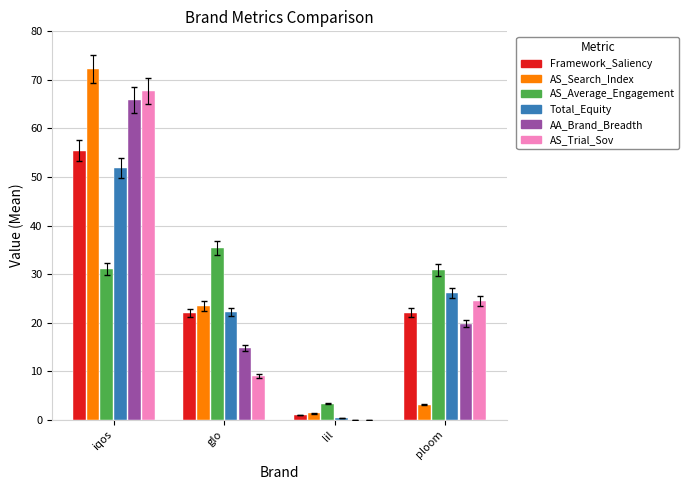

True or false: AS_Average_Engagement has a value of 19.0 at ploom.

False